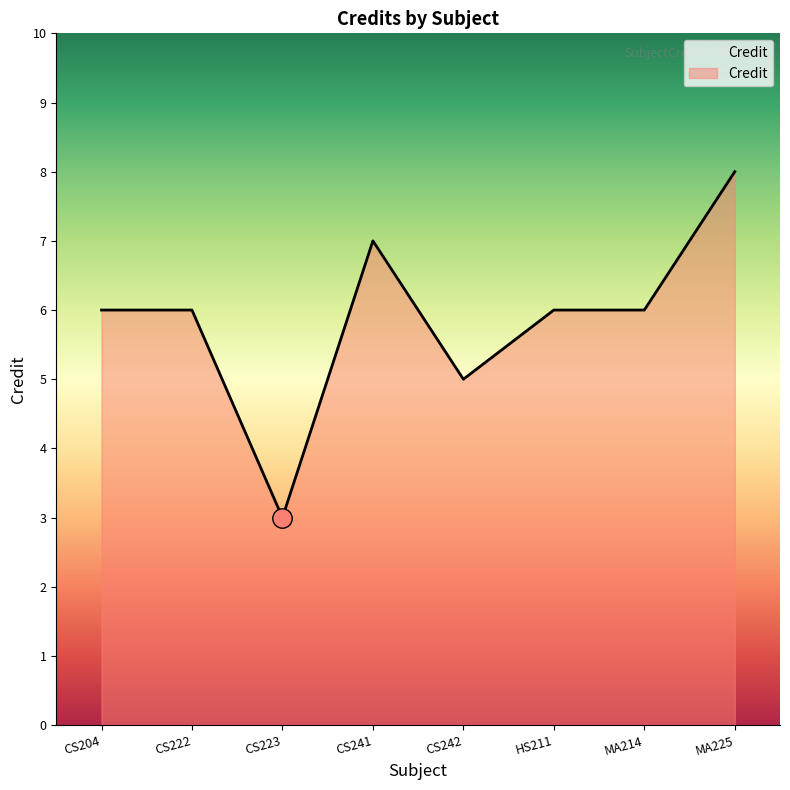

Does the chart have visible grid lines?

No